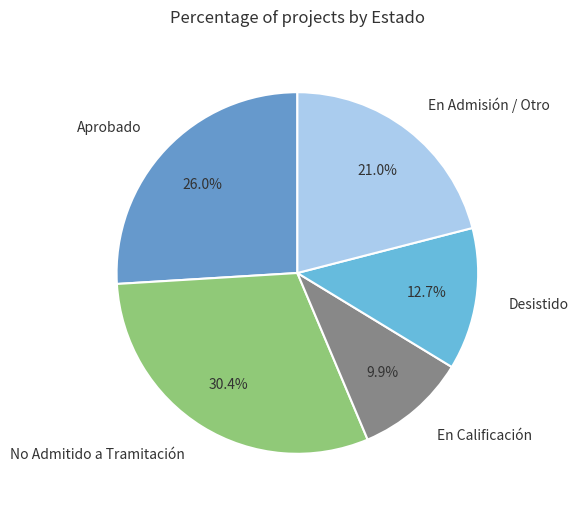

Between No Admitido a Tramitación and Desistido, which is larger?

No Admitido a Tramitación